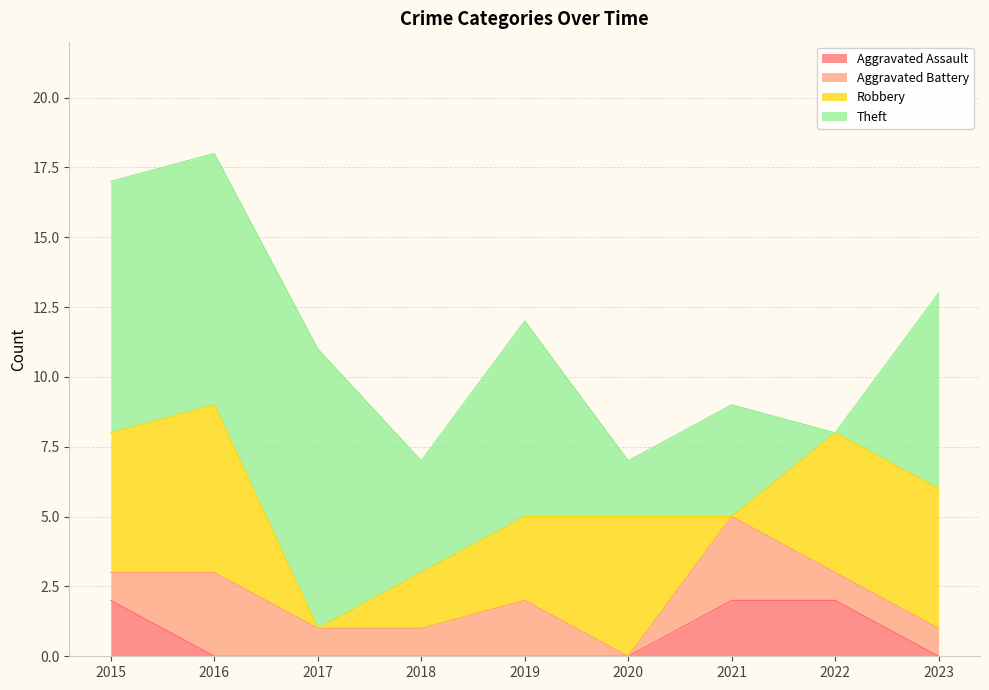

Between which two adjacent categories do Aggravated Battery and Robbery first intersect?

2016 and 2017